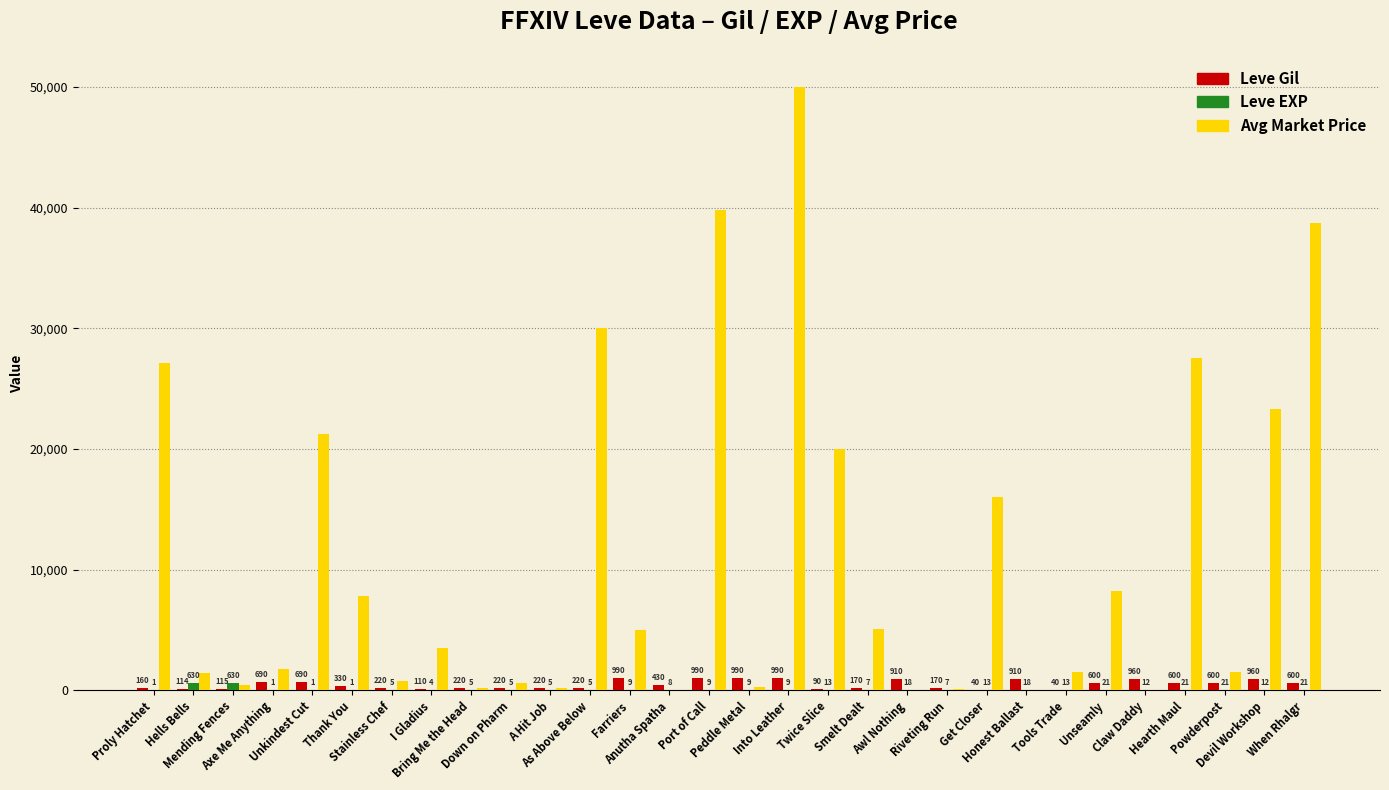

Which series has the widest spread of values?

Avg Market Price